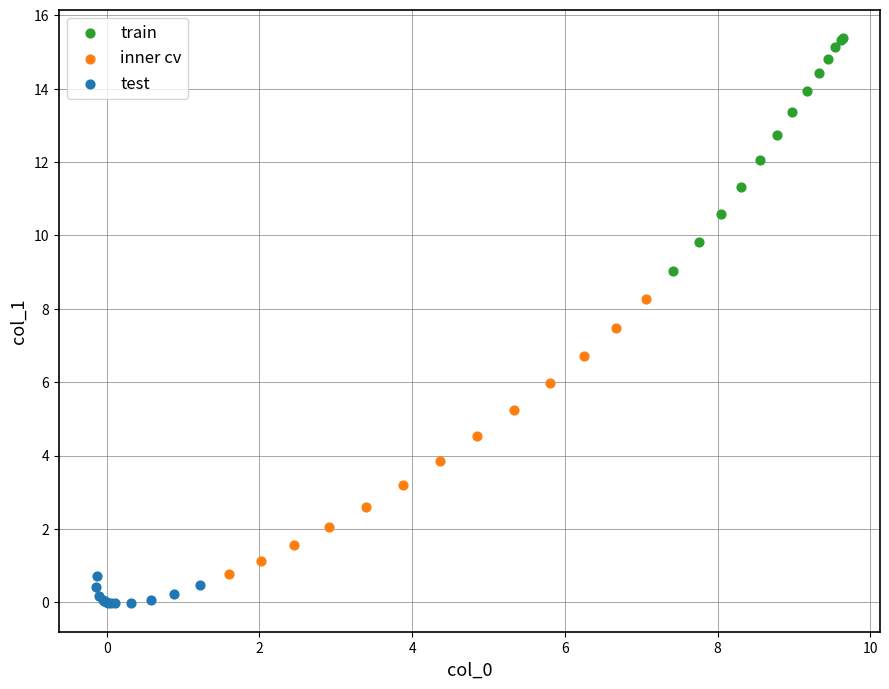

Which series contains the highest Y value?

train